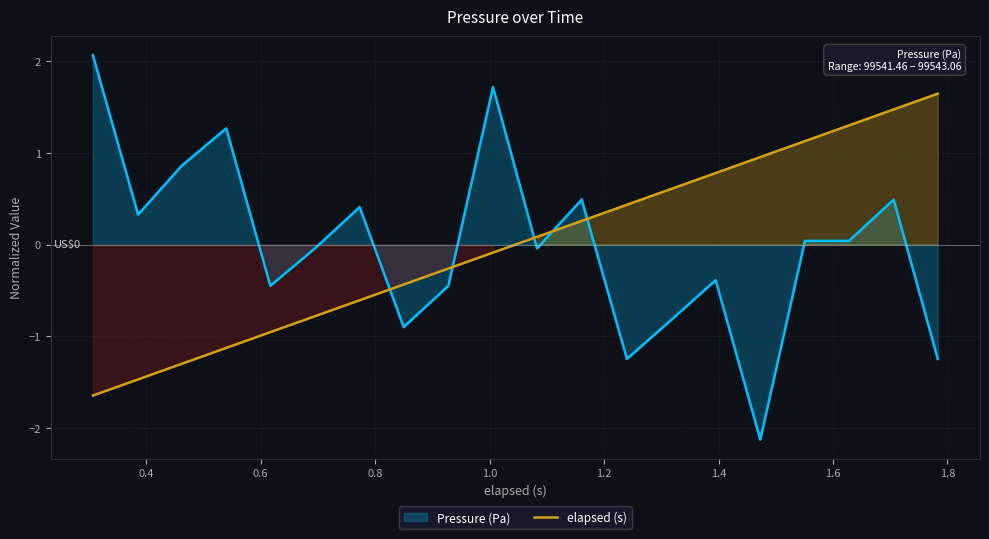

How many categories are shown in the chart?

20